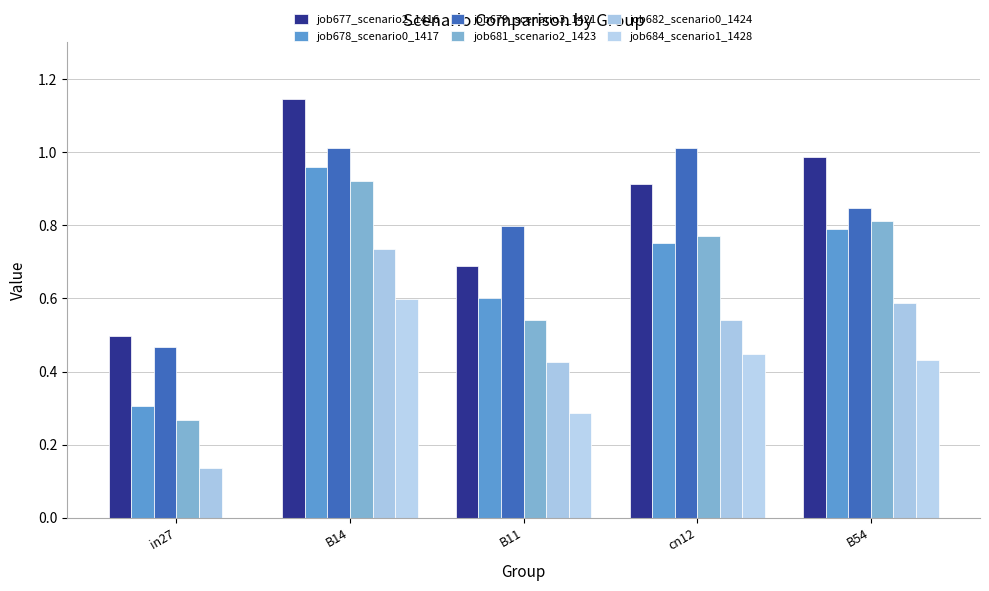

What is the value of the job684_scenario1_1428 bar at the 2nd from the left?

0.6